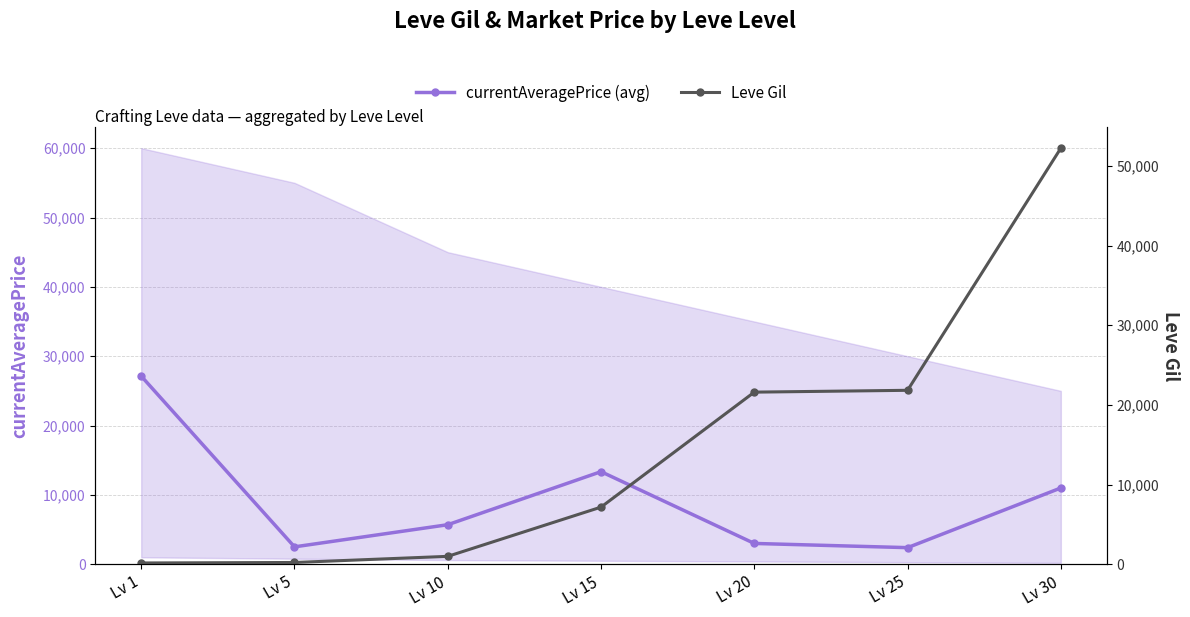

Reading left to right, what are all the values shown in this chart?

currentAveragePrice (avg): Lv 1=27128	Lv 5=2507	Lv 10=5700	Lv 15=13351	Lv 20=3000	Lv 25=2393	Lv 30=10999
Leve Gil: Lv 1=160	Lv 5=220	Lv 10=990	Lv 15=7170	Lv 20=21600	Lv 25=21830	Lv 30=52220